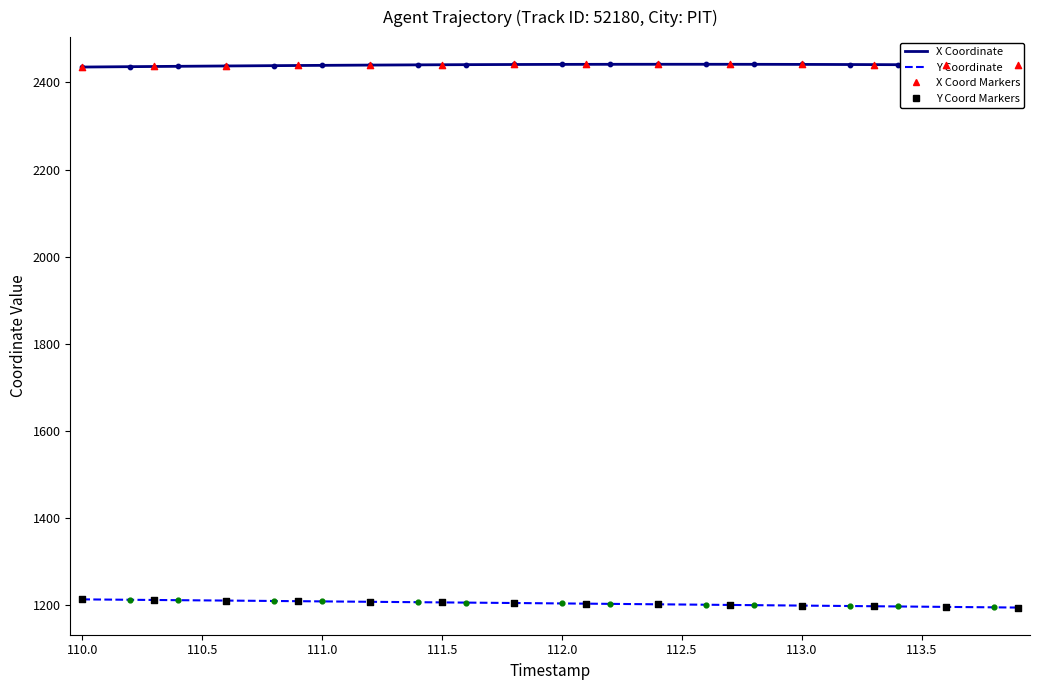

What is the lowest value of the Y Coordinate series?

1194.6